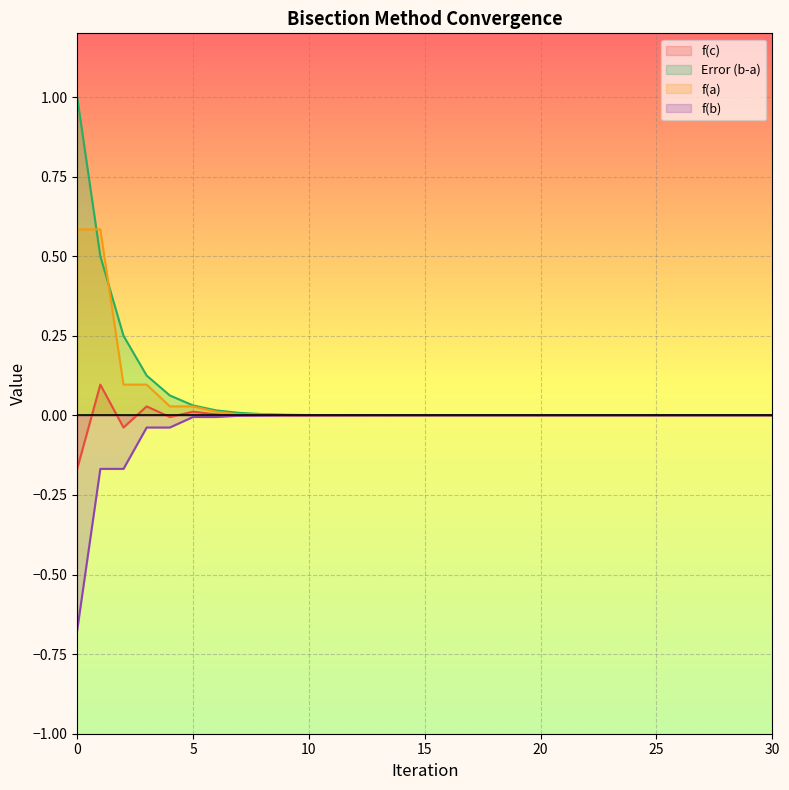

The f(a) series shows 0.0 at 12. True or false?

False